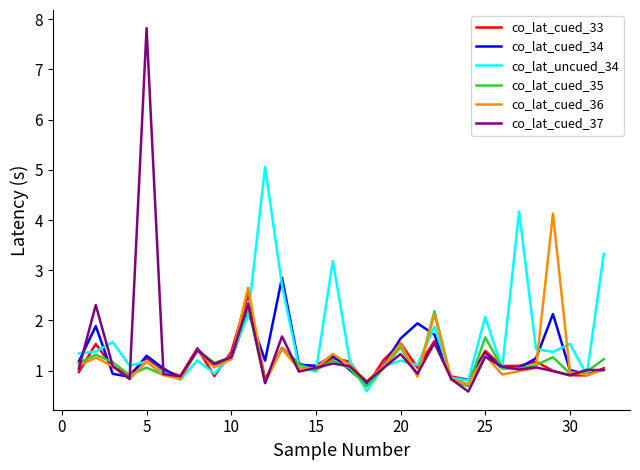

Which series has the largest range (max minus min)?

co_lat_cued_37